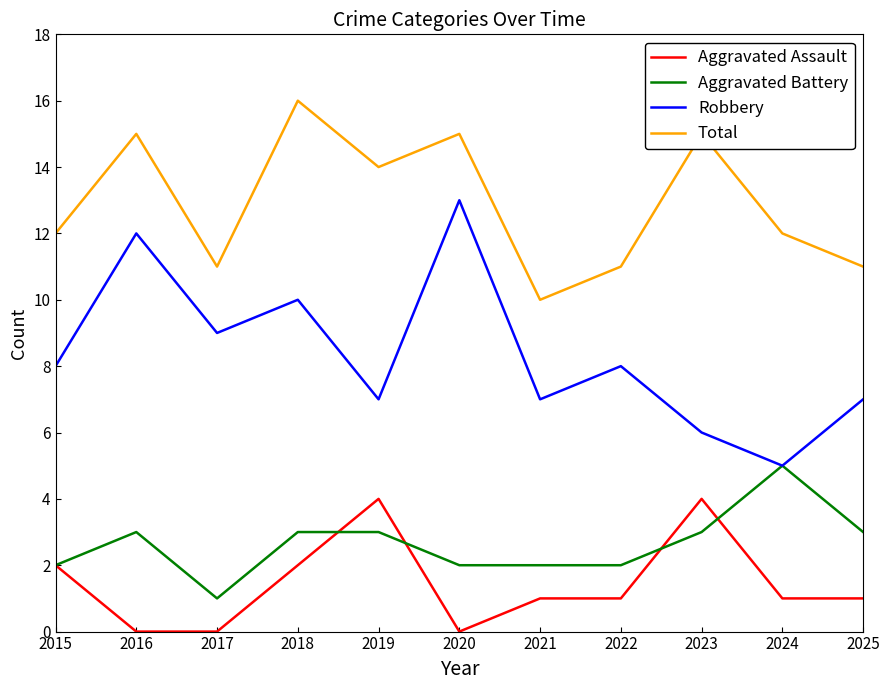

Reading left to right, what are all the values shown in this chart?

Aggravated Assault: 2015=2	2016=0	2017=0	2018=2	2019=4	2020=0	2021=1	2022=1	2023=4	2024=1	2025=1
Aggravated Battery: 2015=2	2016=3	2017=1	2018=3	2019=3	2020=2	2021=2	2022=2	2023=3	2024=5	2025=3
Robbery: 2015=8	2016=12	2017=9	2018=10	2019=7	2020=13	2021=7	2022=8	2023=6	2024=5	2025=7
Total: 2015=12	2016=15	2017=11	2018=16	2019=14	2020=15	2021=10	2022=11	2023=15	2024=12	2025=11